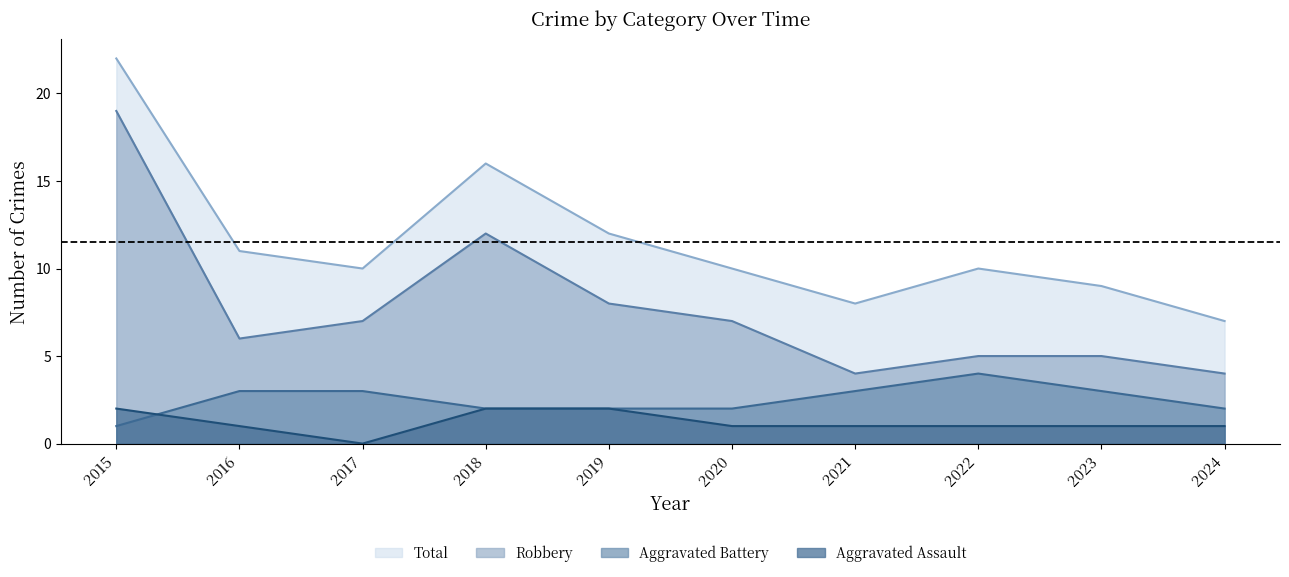

What is the maximum value shown in the chart?

22